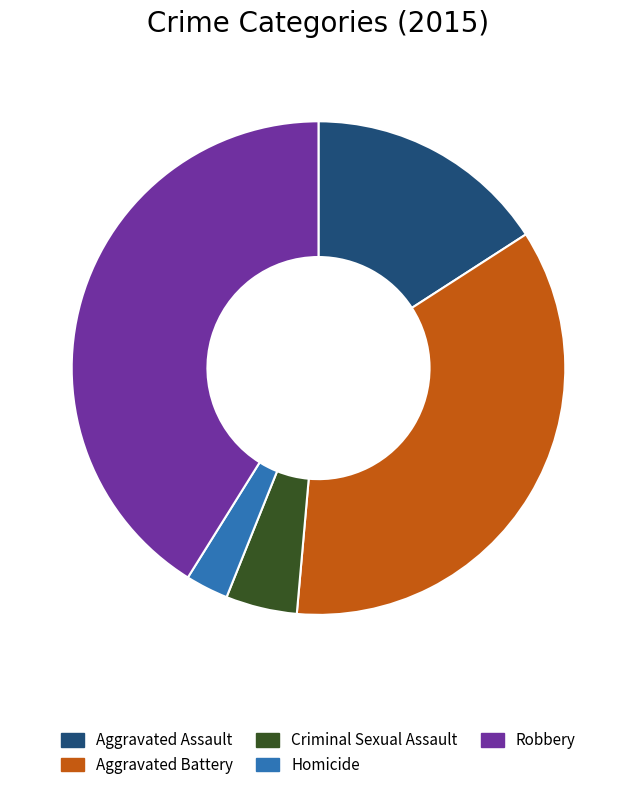

What is the largest slice in the pie chart?

Robbery